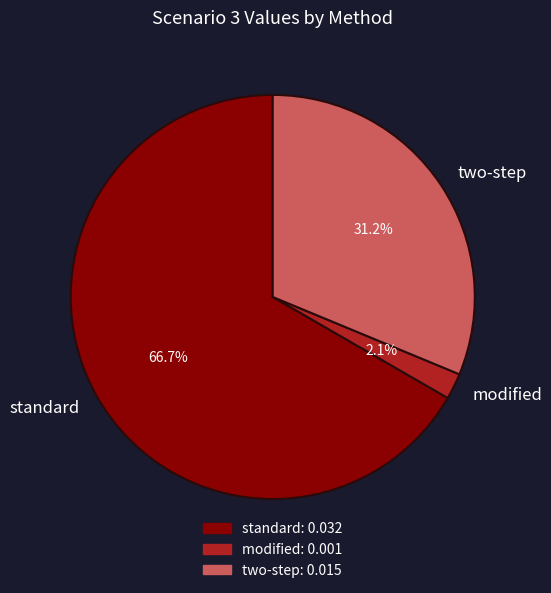

Which slice represents more than half of the pie?

standard